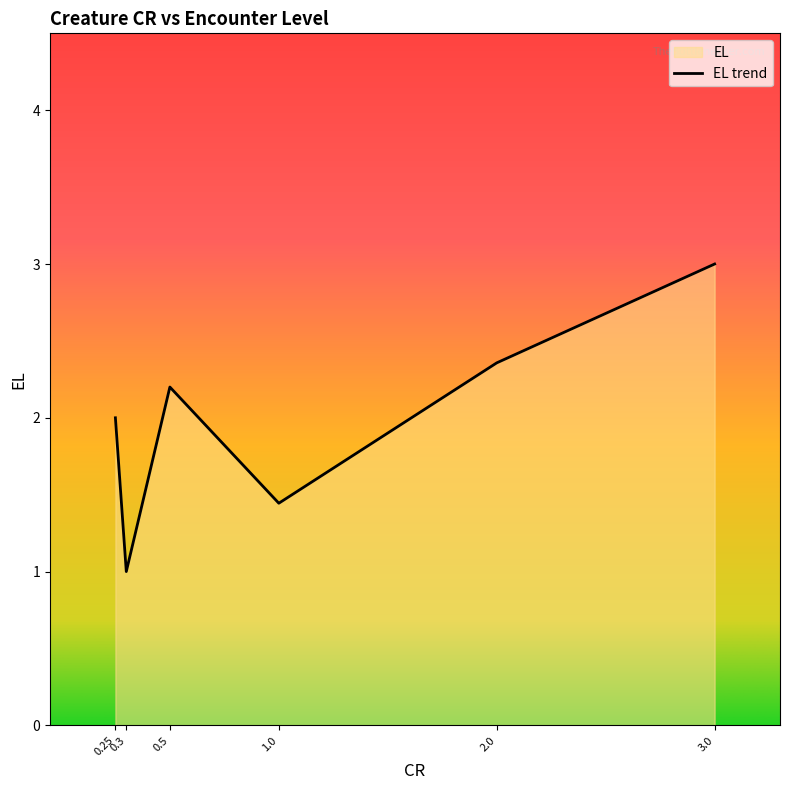

How many interior local valleys (lower than both neighbors) does the data have?

2